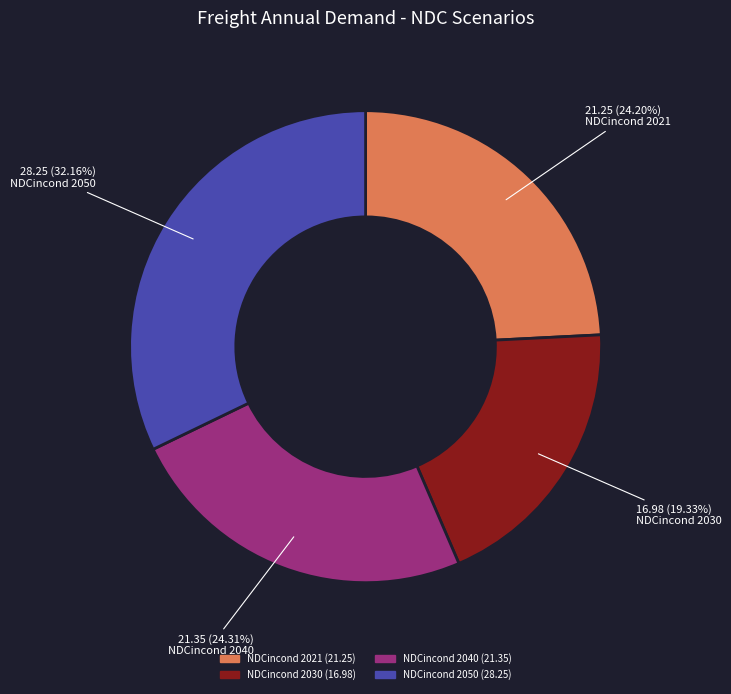

Count the number of slices in the pie.

4